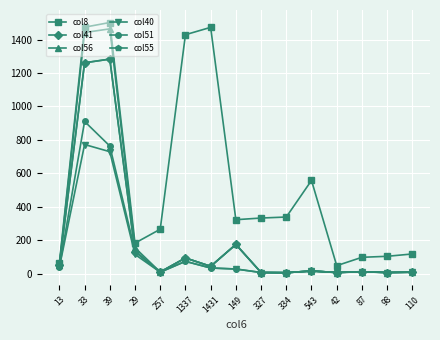

How many distinct data groups are displayed?

6